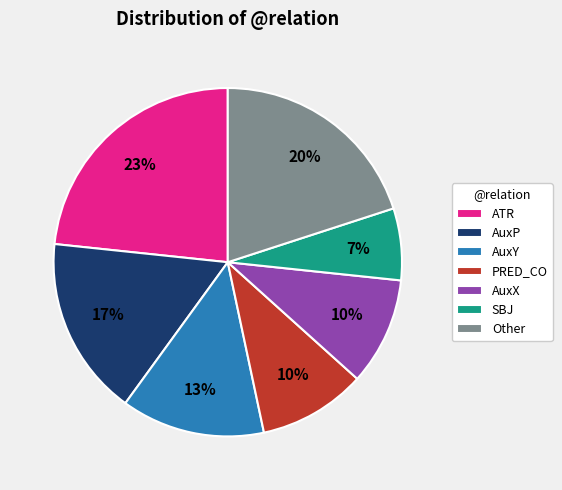

Is SBJ the majority of the pie?

No